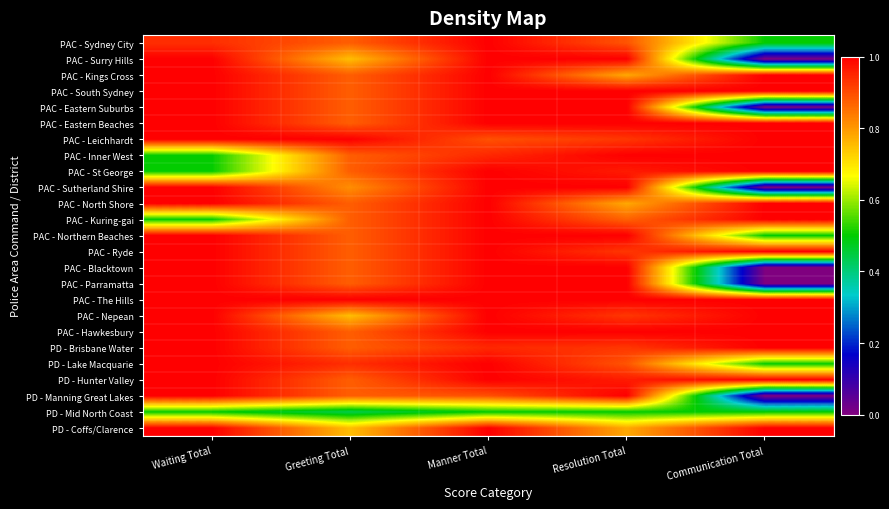

What is the total value across all series at Greeting Total?

21.3